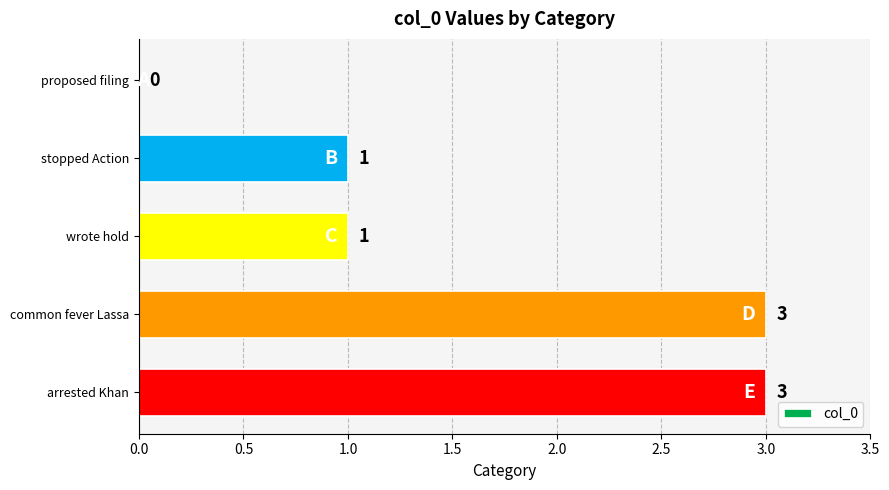

What is the approximate value at arrested Khan?

3